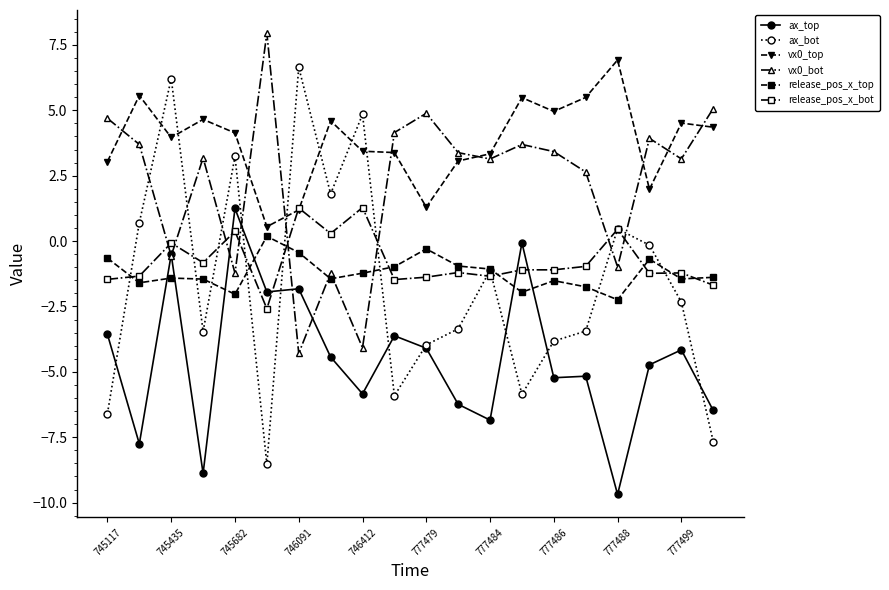

Which series has the largest range (max minus min)?

ax_bot